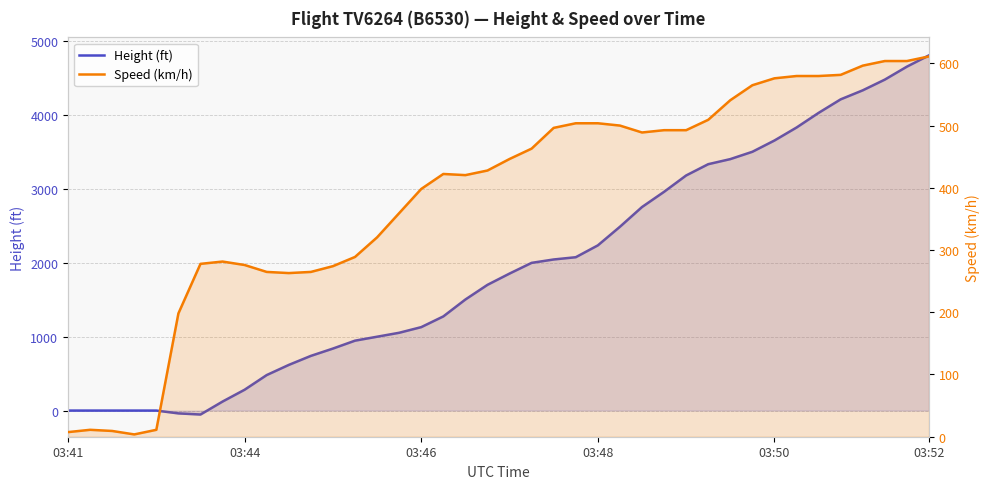

The Height (ft) series shows 3650.0 at 03:50. True or false?

True